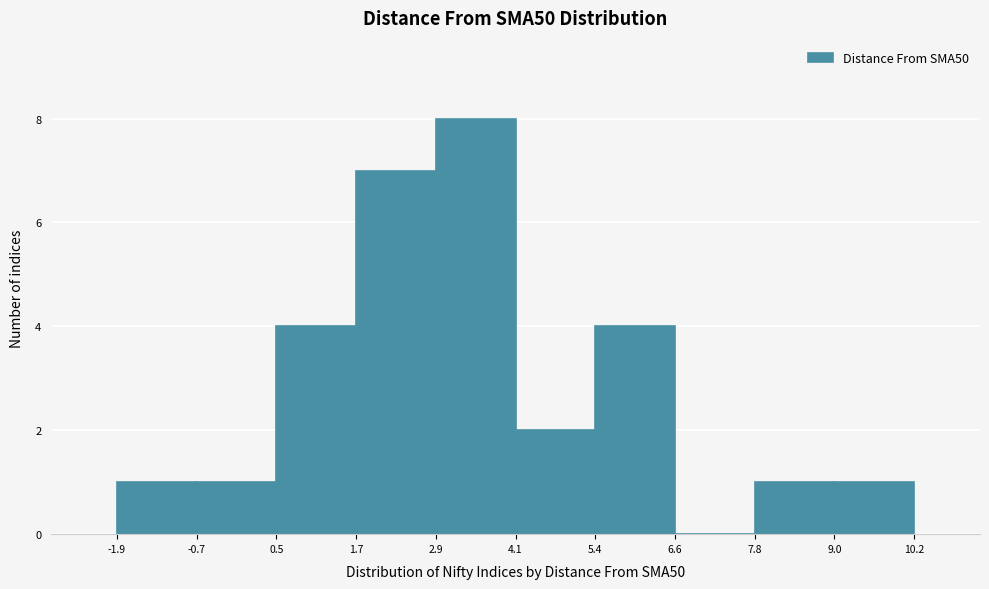

Over which range of the x-axis is the bar tallest?

2.9 to 4.1